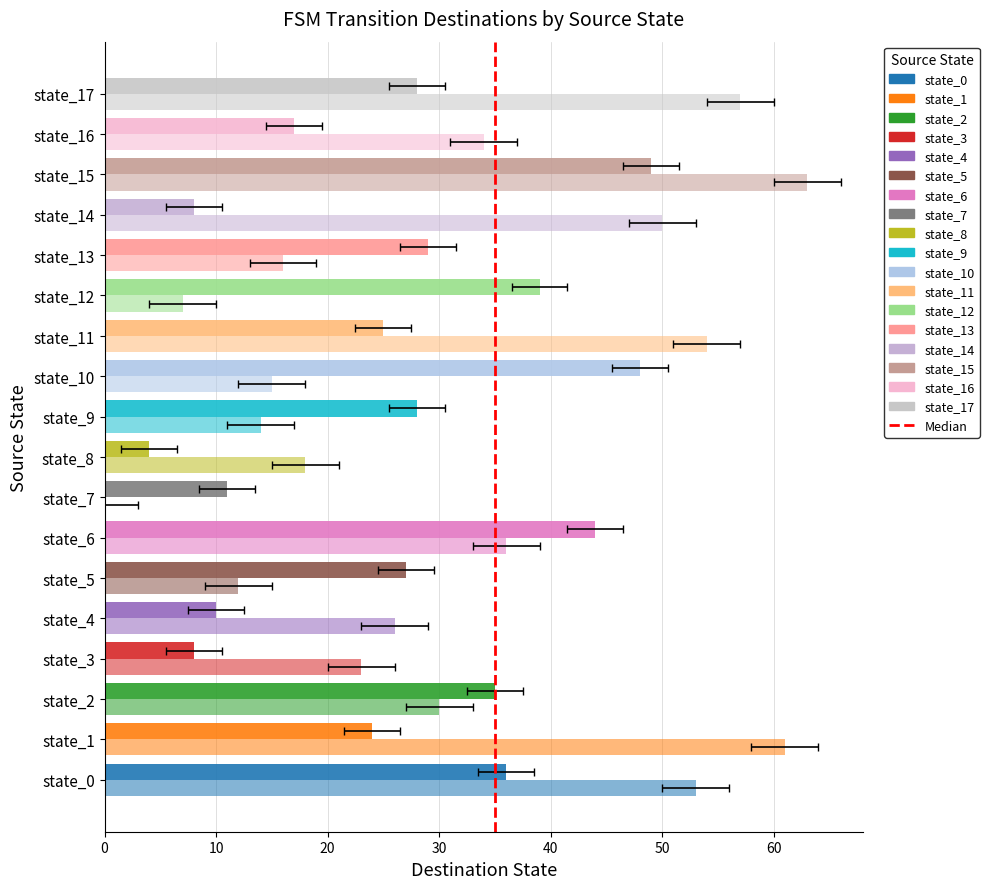

Where does the destination_b series first go above 30?

state_0